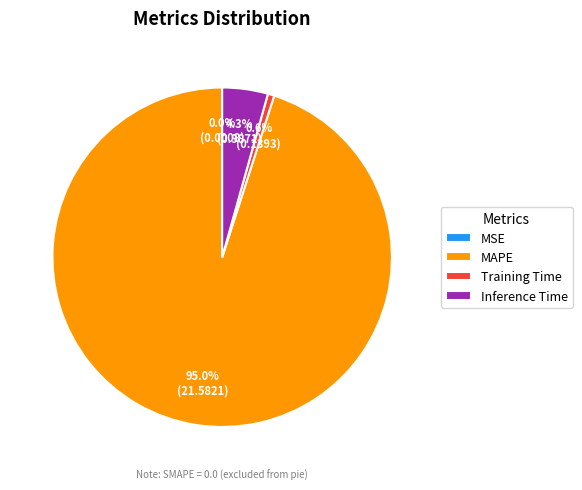

Do Inference Time and MAPE together represent more than half of the pie?

Yes